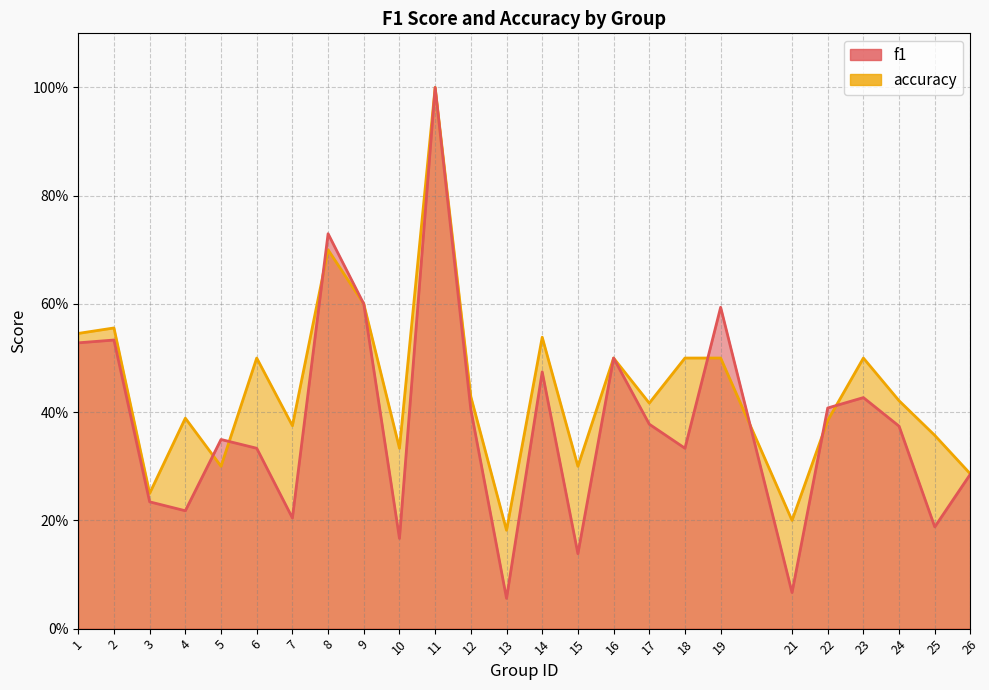

Does the chart display data point markers on the line(s)?

No